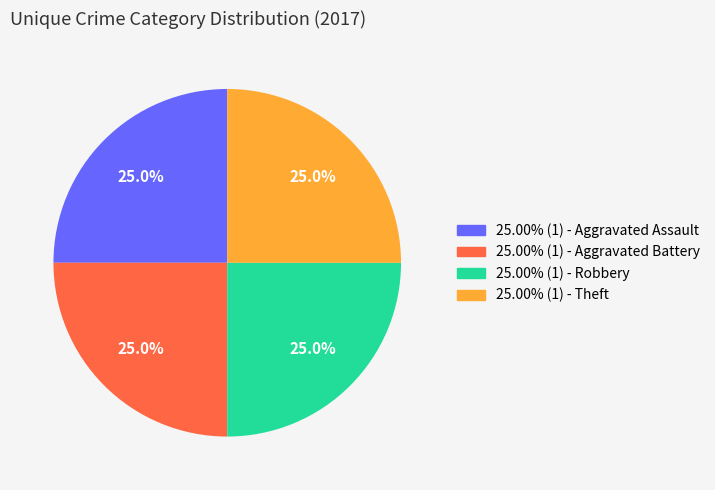

Does any single category account for the majority?

No